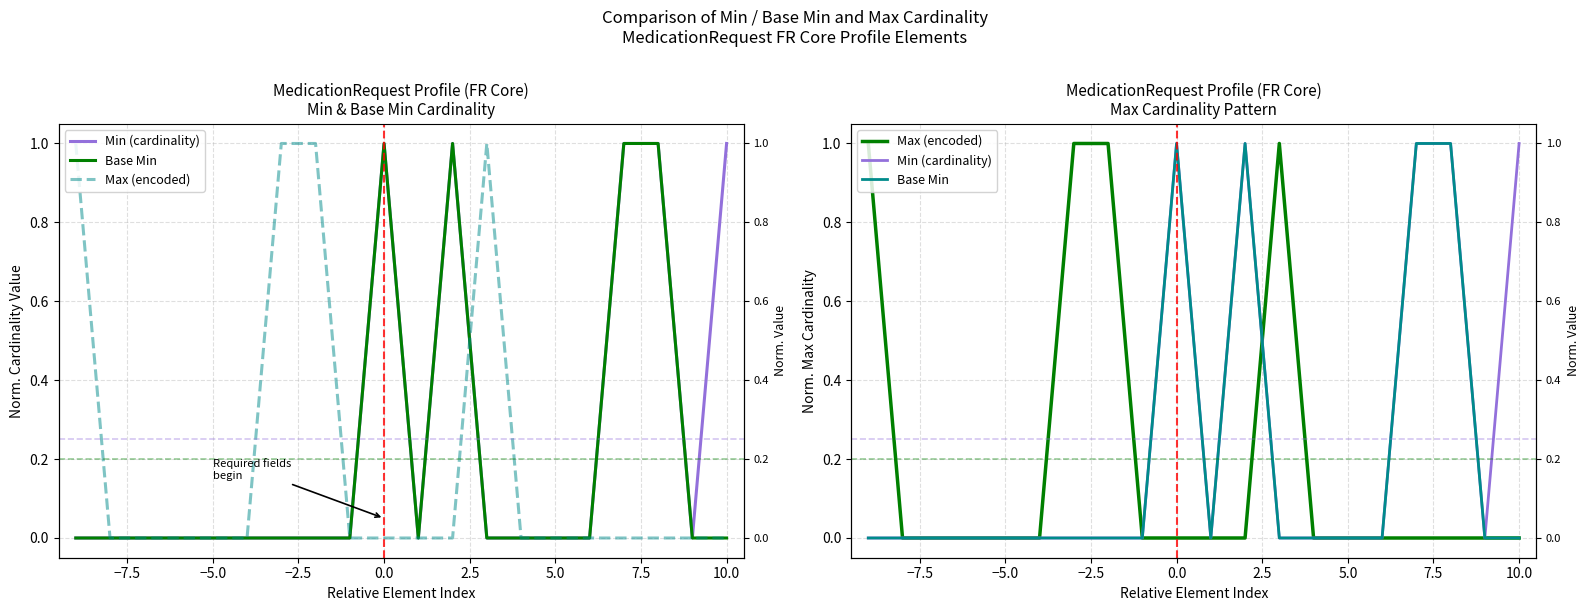

How many series are shown in this chart?

3